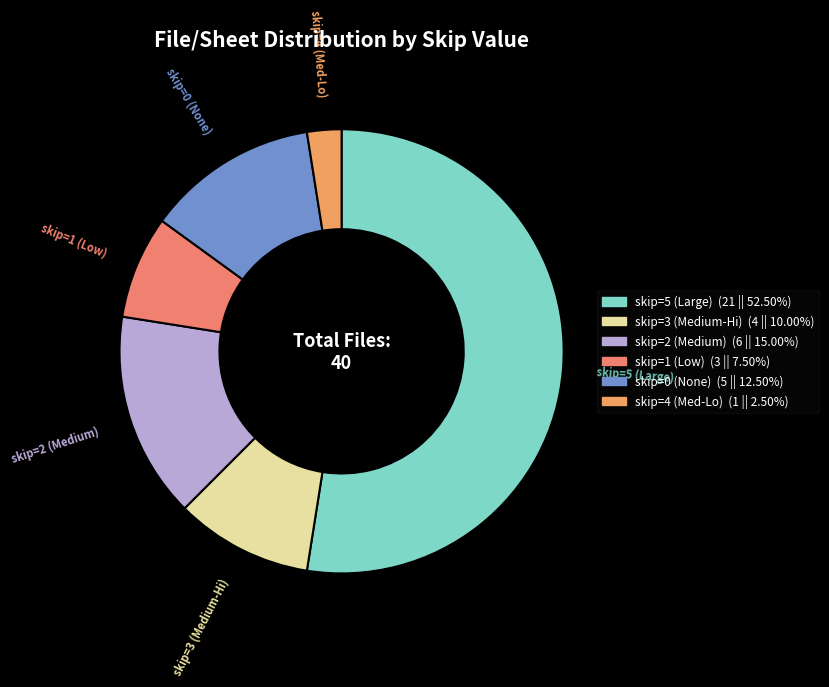

What is the largest slice in the pie chart?

skip=5 (Large)